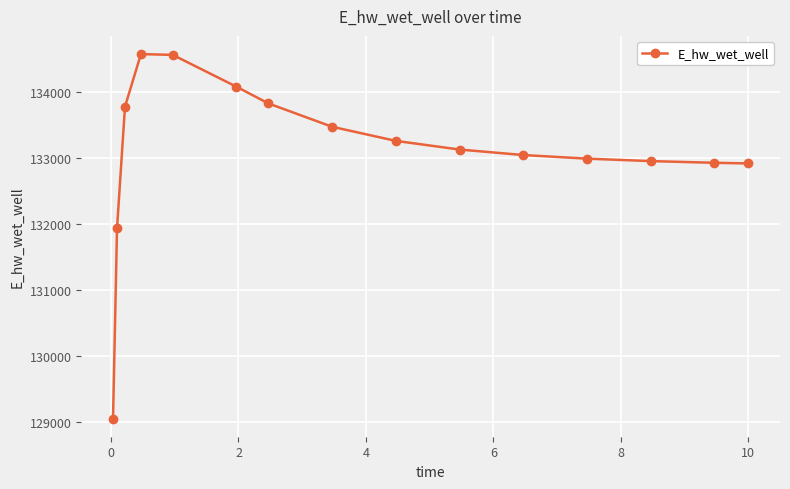

How many values are below 133130?

7